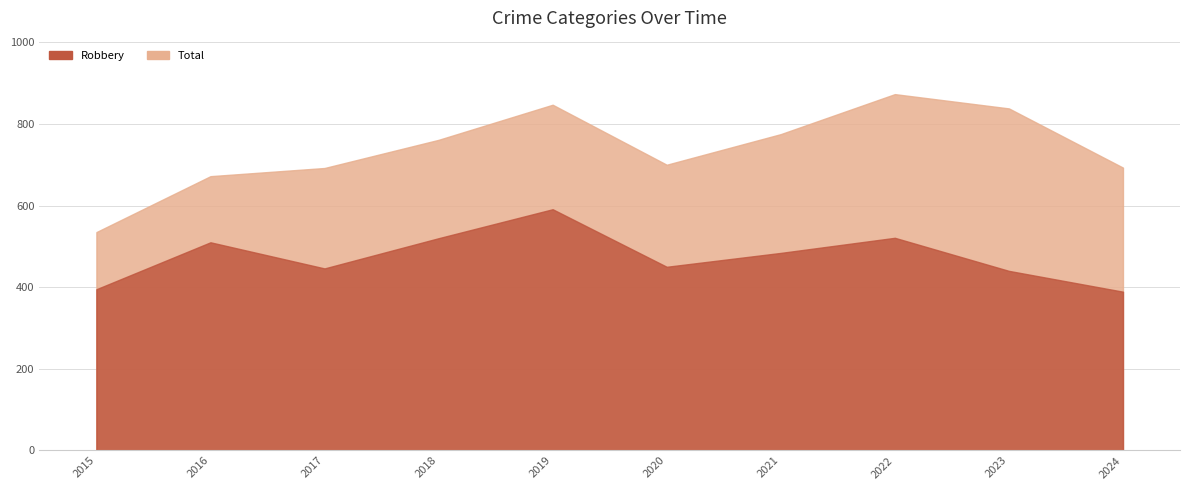

Between 2015 and 2017, which series saw the biggest shift?

Total